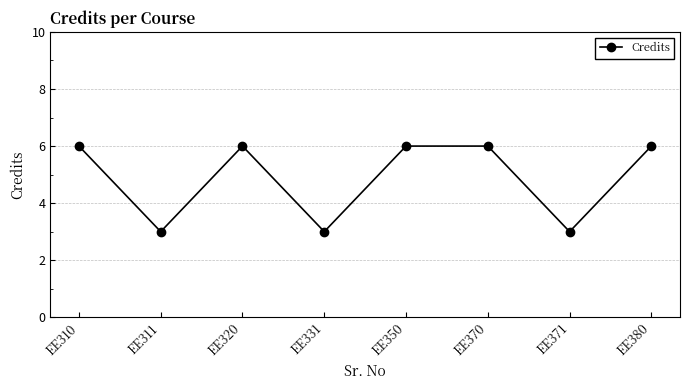

At which category does the data reach its first local peak?

EE320